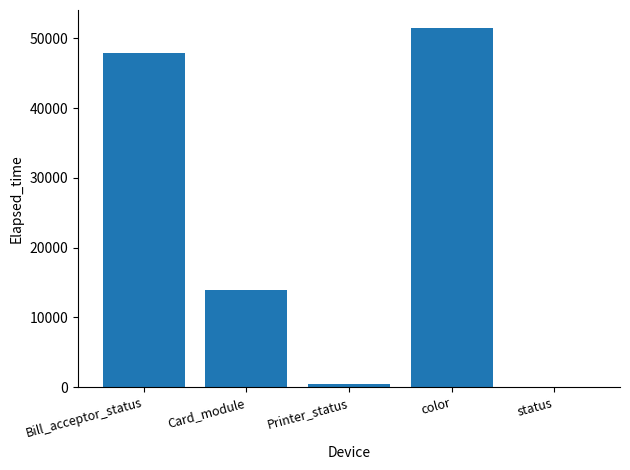

Is it true that the value at color is 51483?

True